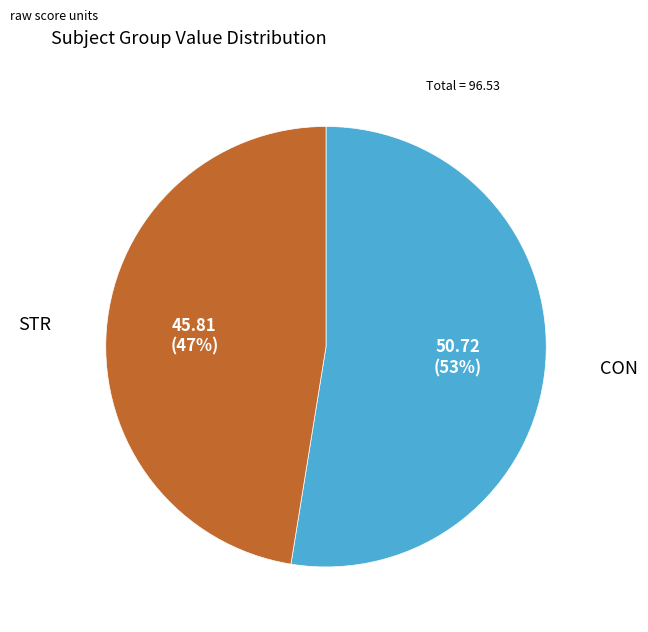

Rank the categories by value from lowest to highest.

STR, CON